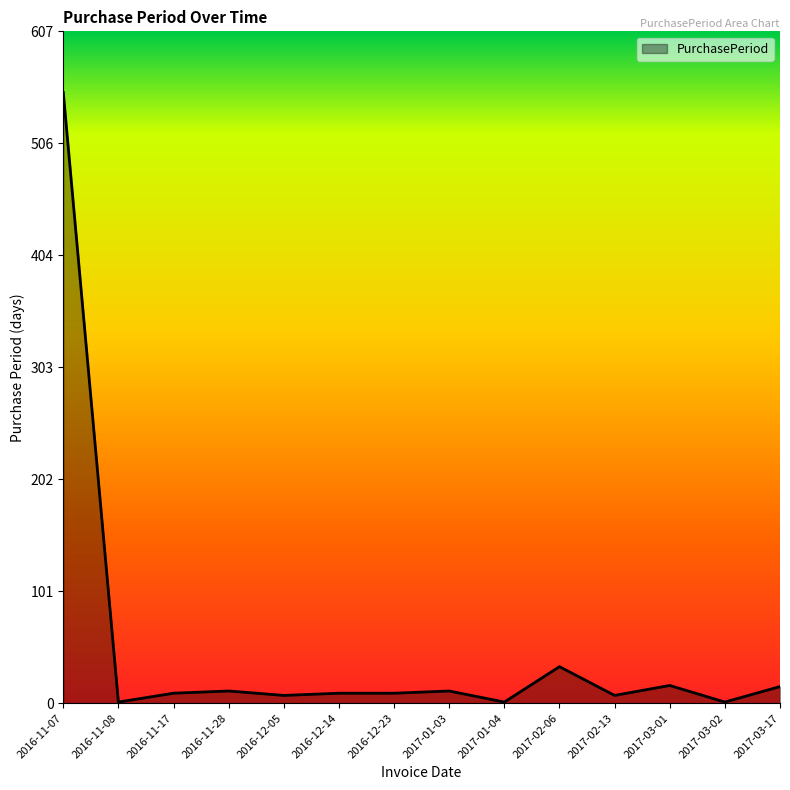

Where is the data nearest to the value 276?

2017-02-06